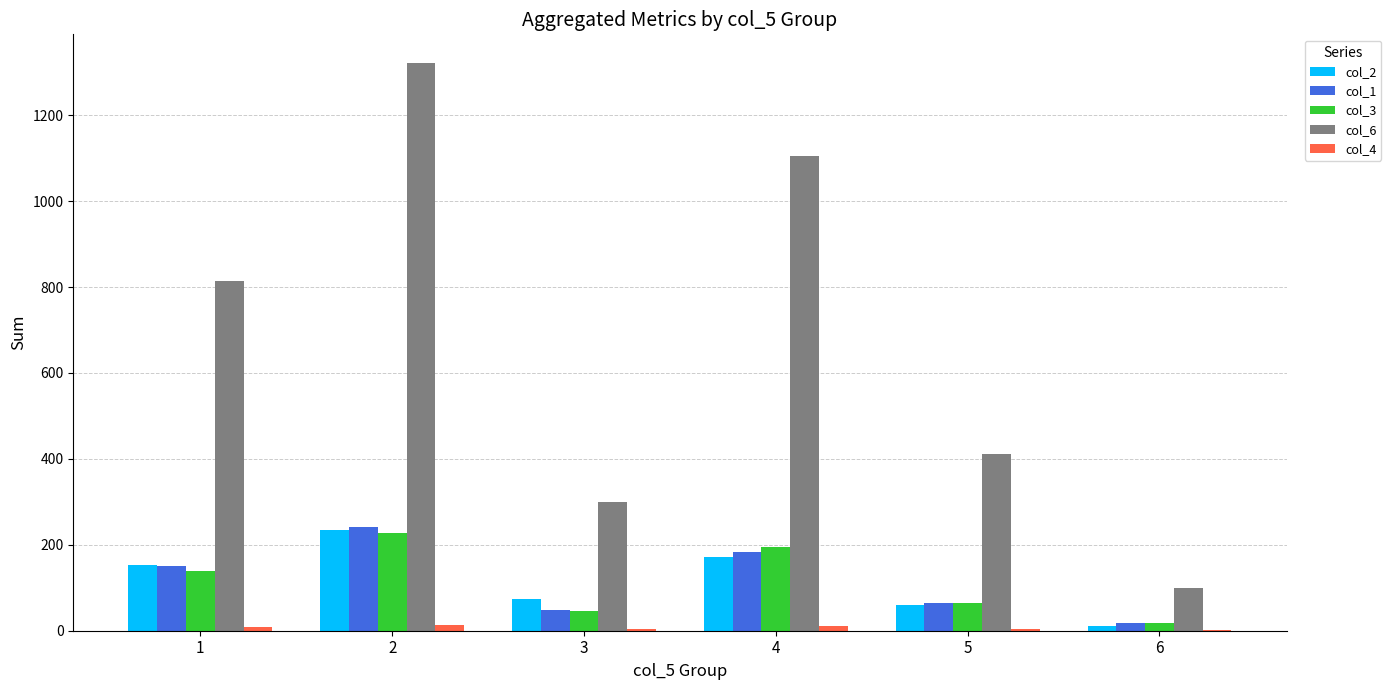

The value of col_3 at 2 is 102. True or false?

False